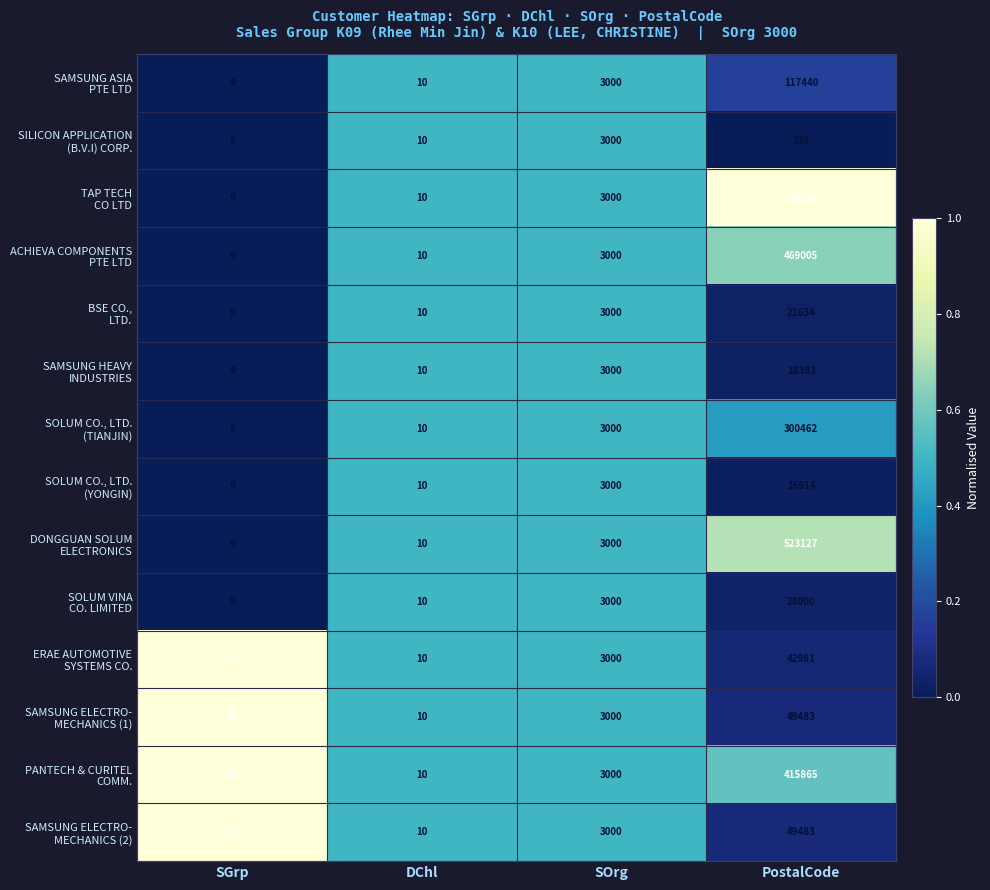

At which category is the sum across all series the highest?

PostalCode